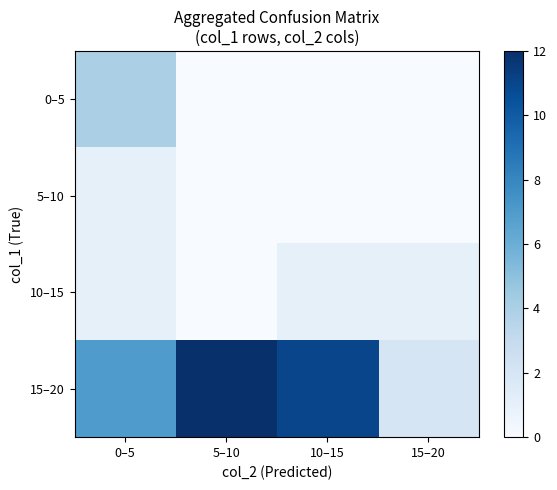

What is the total value across all series at 5–10?

12